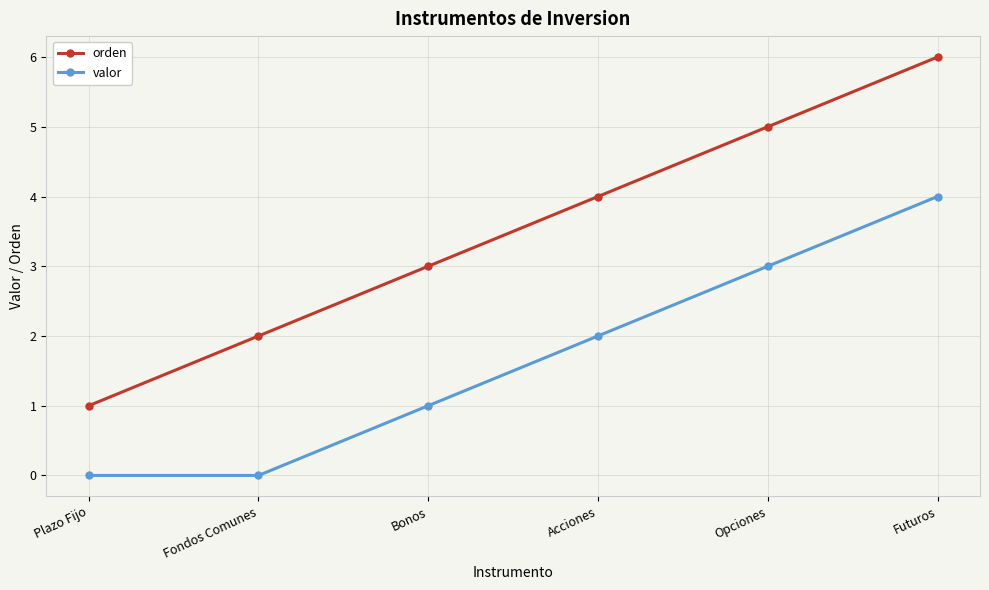

True or false: orden and valor cross at least once.

False